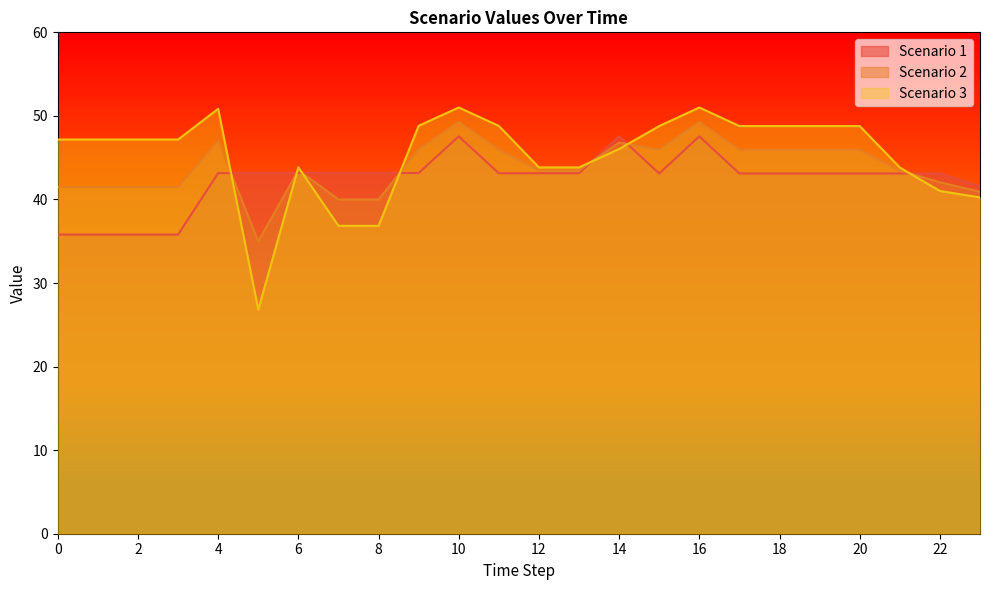

Where do Scenario 3 and Scenario 1 first cross each other?

4 and 5